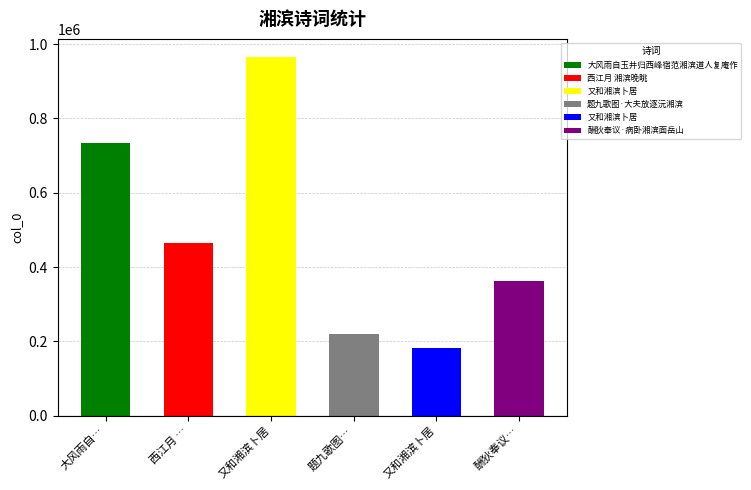

The value at 又和湘滨卜居 is 965917. True or false?

True